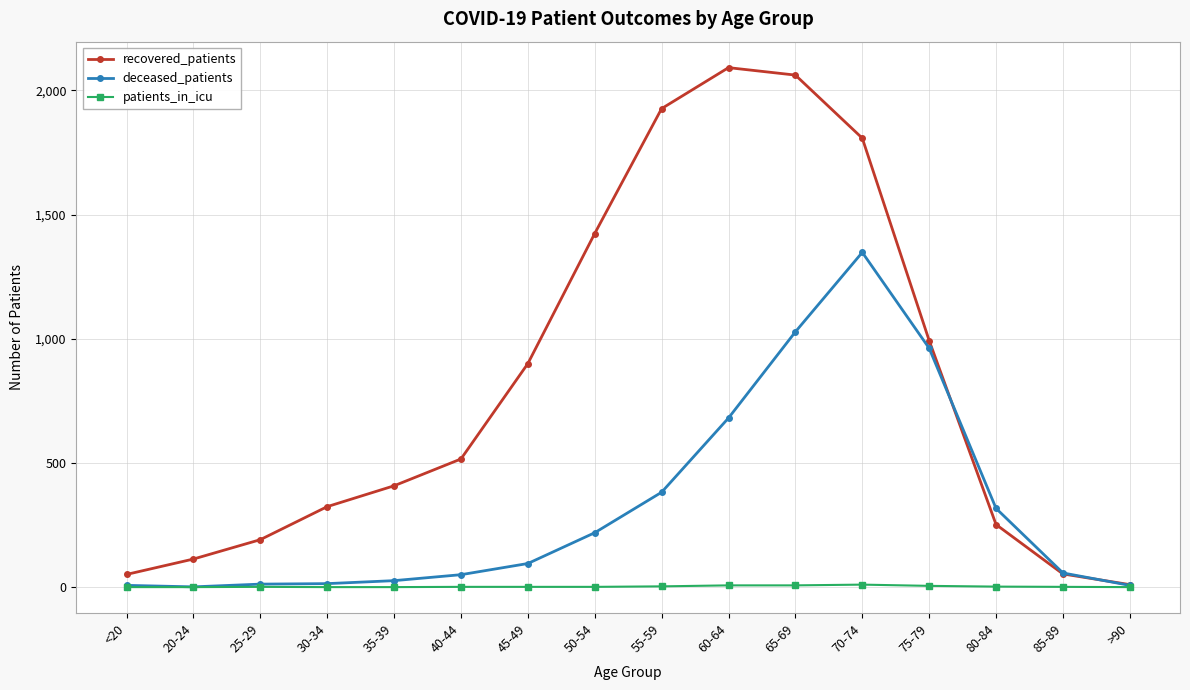

Is it true that deceased_patients equals 569 at 80-84?

False